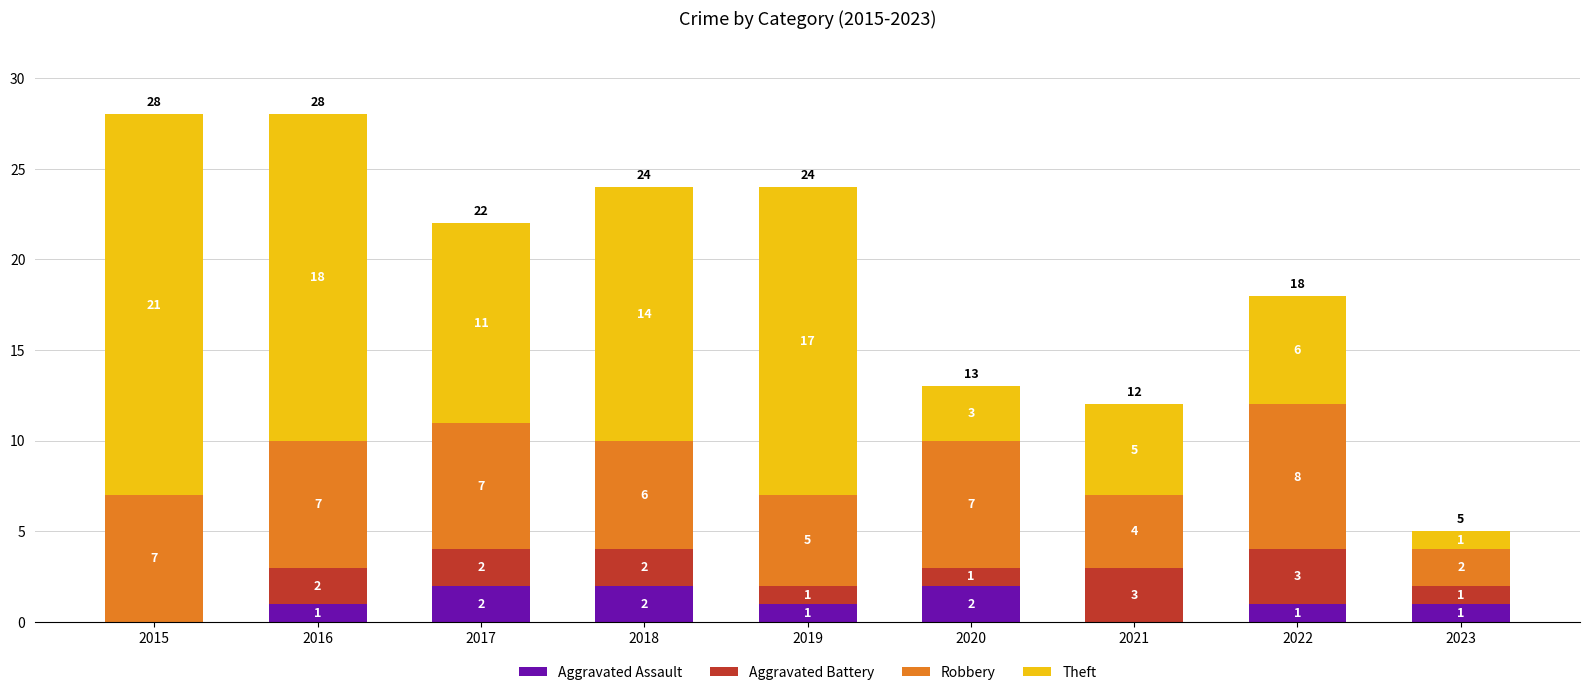

How many Aggravated Assault values are between 1 and 2?

7